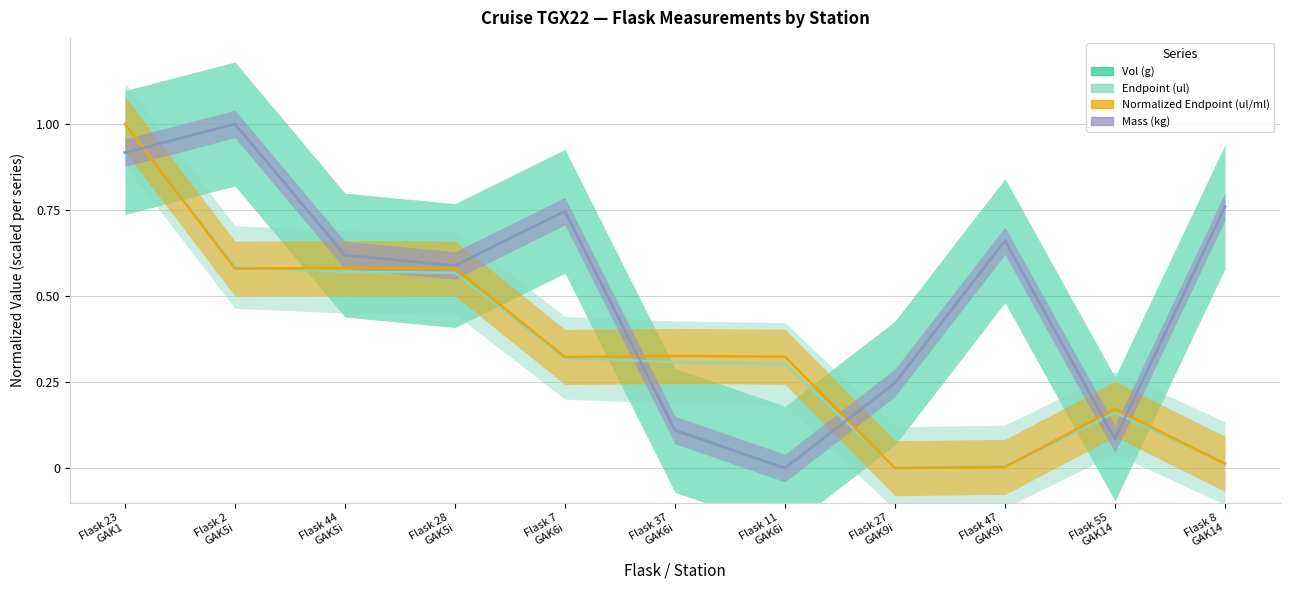

List the series in order of their peak value, lowest first.

Vol (g), Endpoint (ul), Normalized Endpoint (ul/ml), Mass (kg)